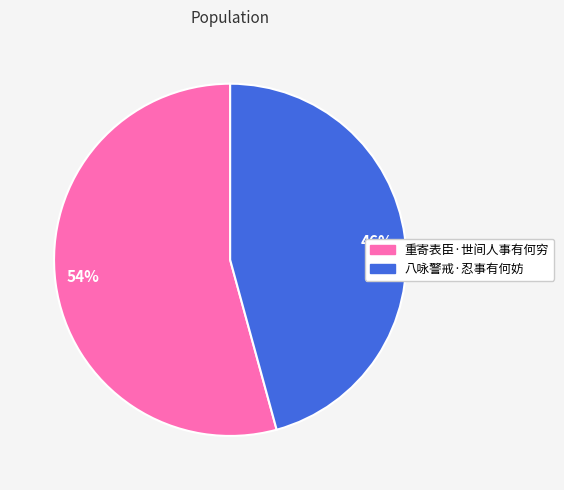

What is the smallest slice in the pie chart?

八咏警戒·忍事有何妨